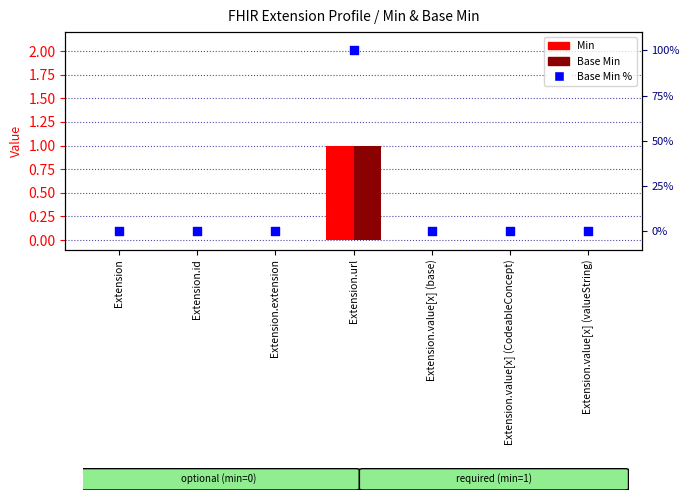

Which series has the largest total across all categories?

Base Min %